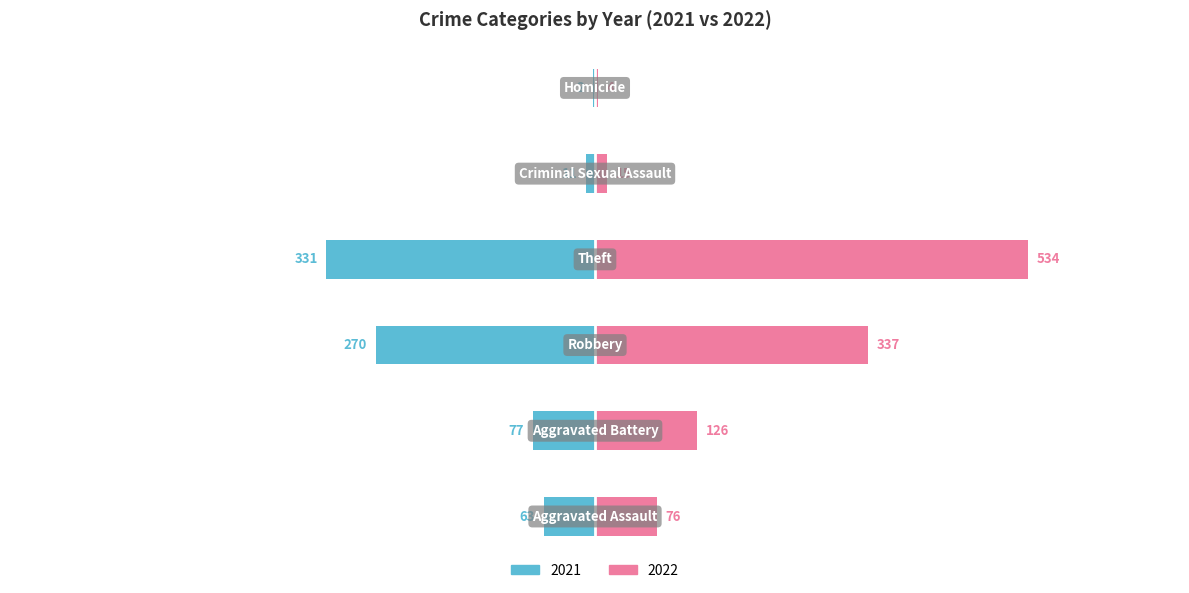

What position from the left is Robbery?

3